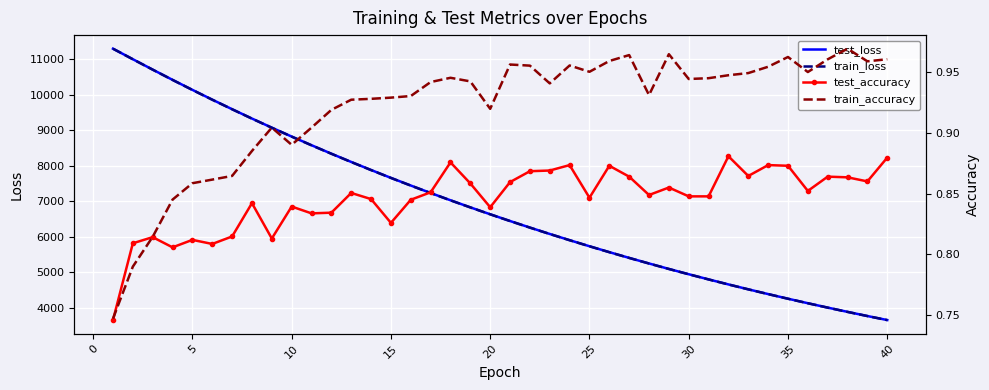

What are all the series names shown in the legend?

test_loss, train_loss, test_accuracy, train_accuracy